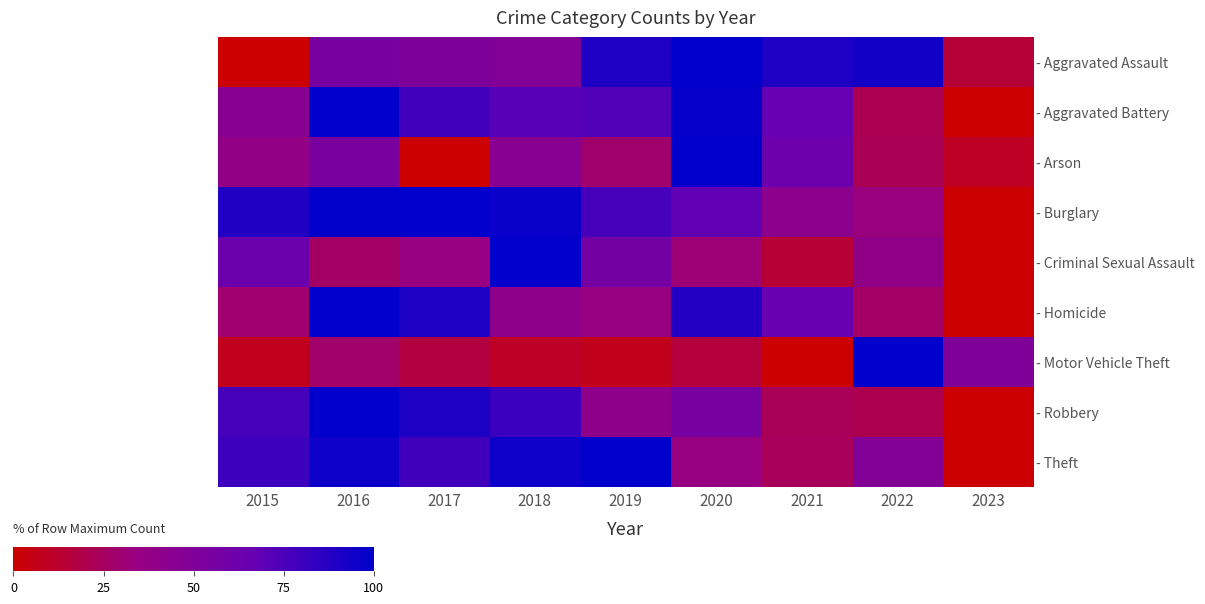

The - Arson series shows 21.9 at 2022. True or false?

True